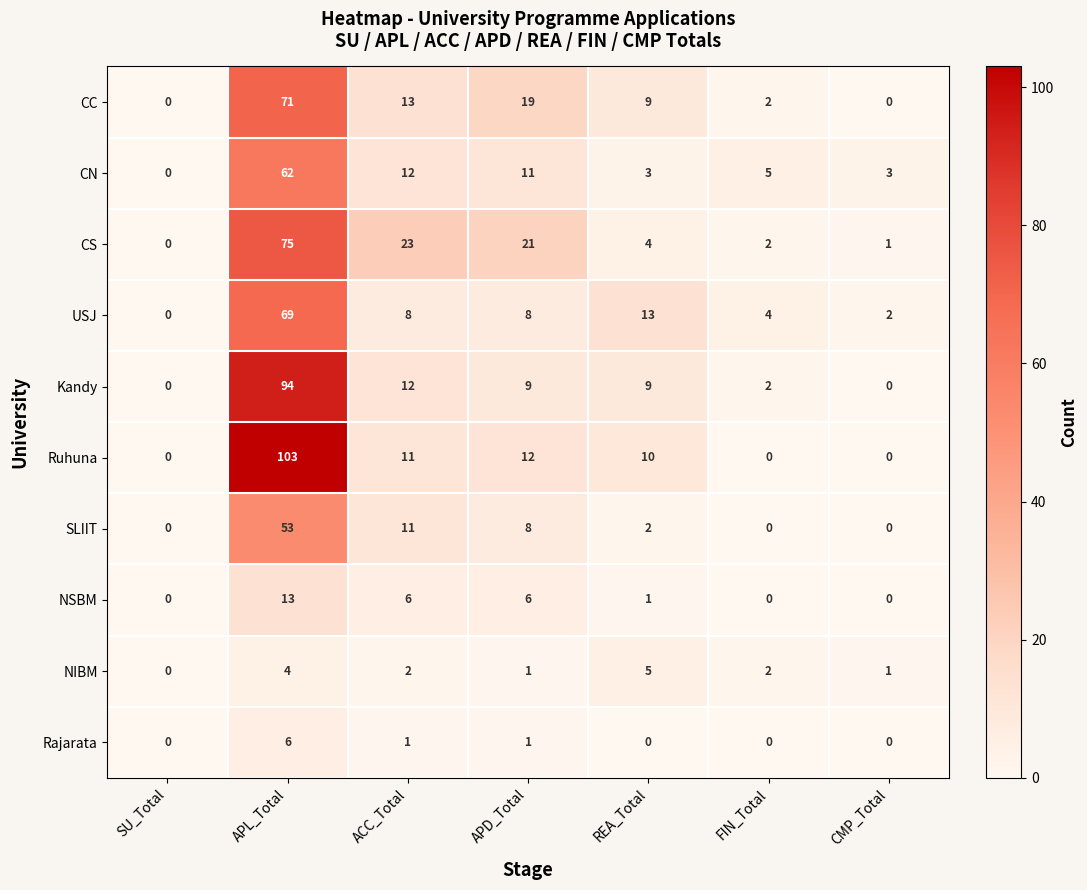

Which series has the largest total across all categories?

Ruhuna